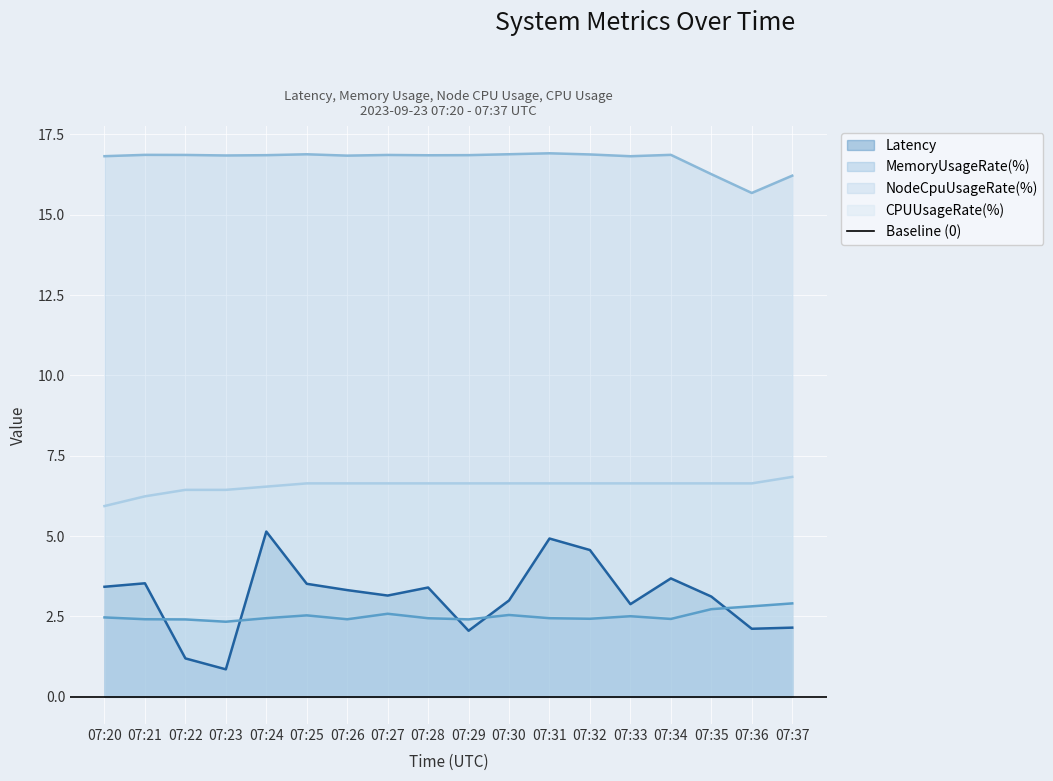

The value of Latency at 07:29 is 0.7. True or false?

False